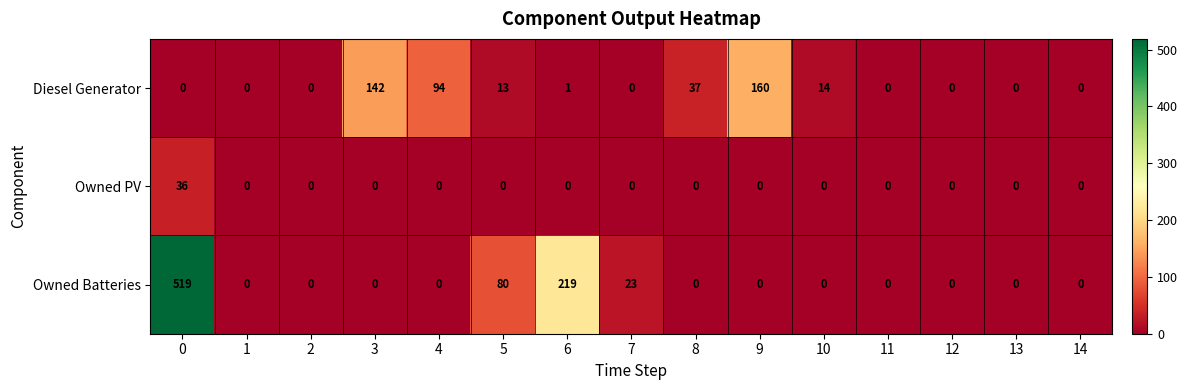

Which series has the largest range (max minus min)?

Owned Batteries